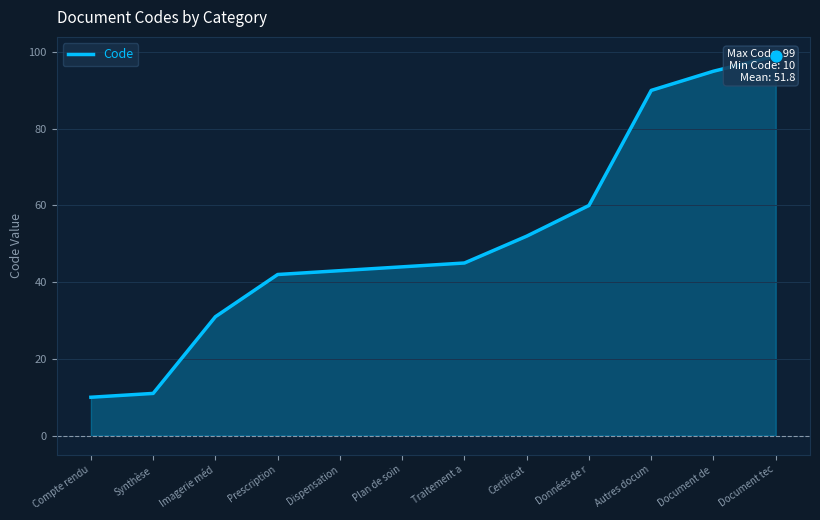

What is the change in value from Dispensation to Document de ?

+52